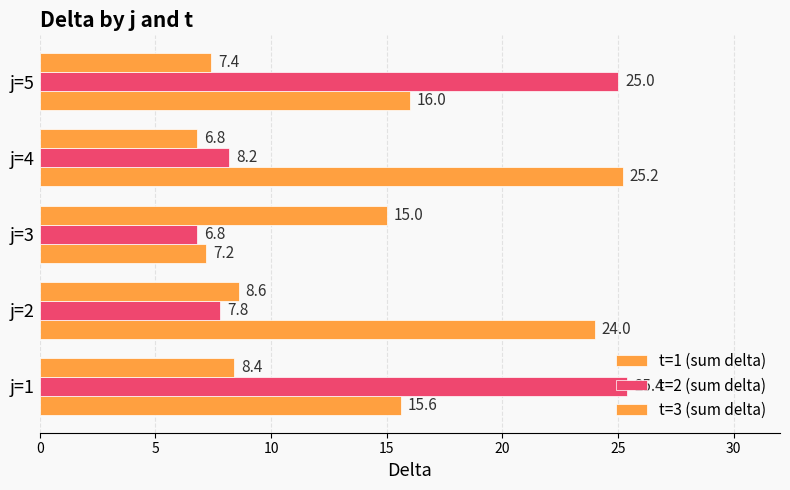

What is the difference between the maximum and second lowest values in the t=3 (sum delta) series?

7.6